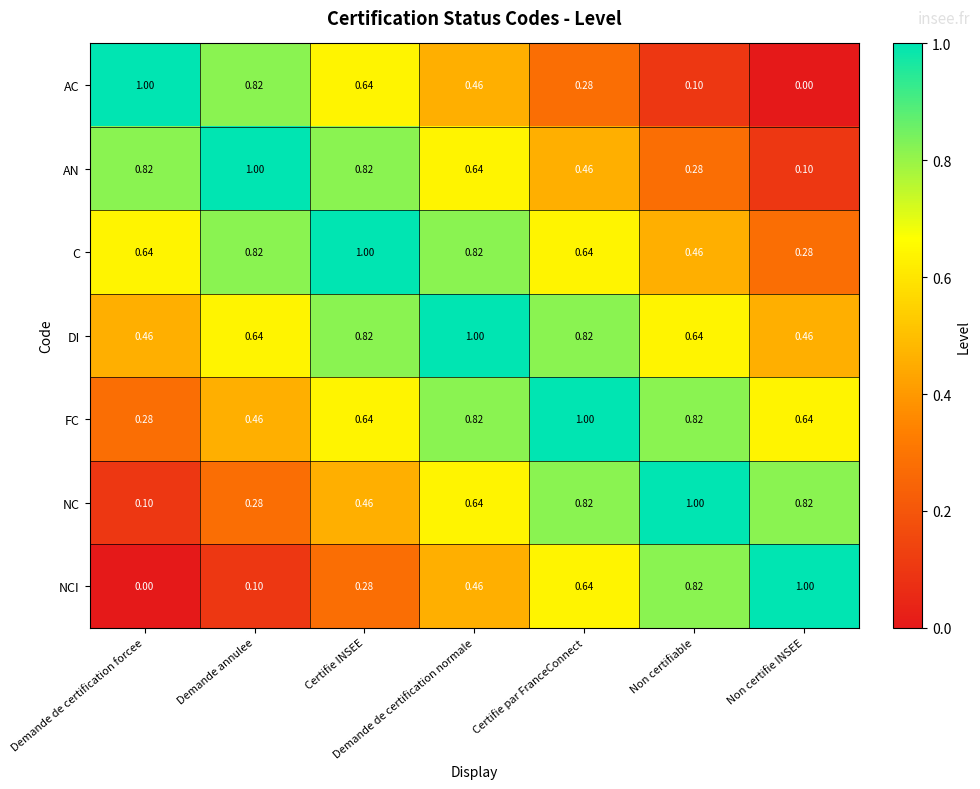

Which category has the lowest value in the C series?

Non certifie INSEE